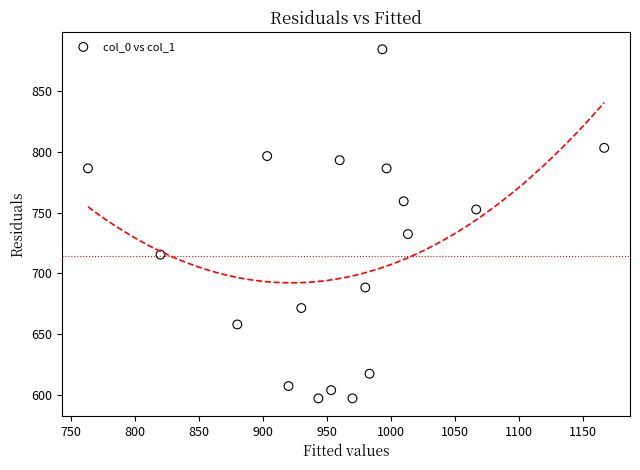

What is the range of Y values (max minus min)?

286.9